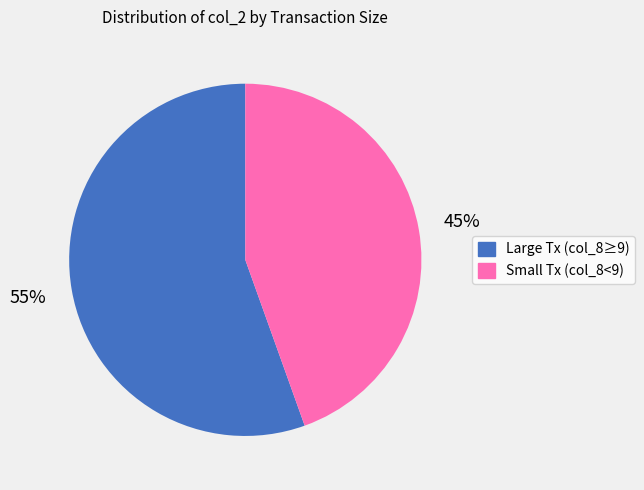

How many segments does this pie chart have?

2